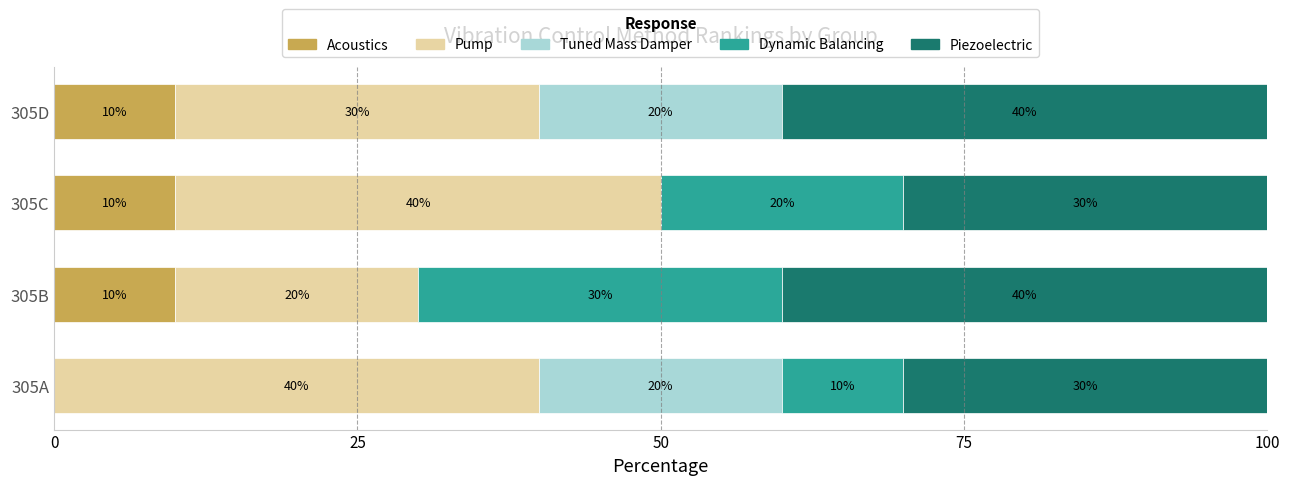

What is the highest value of the Acoustics series?

10.0